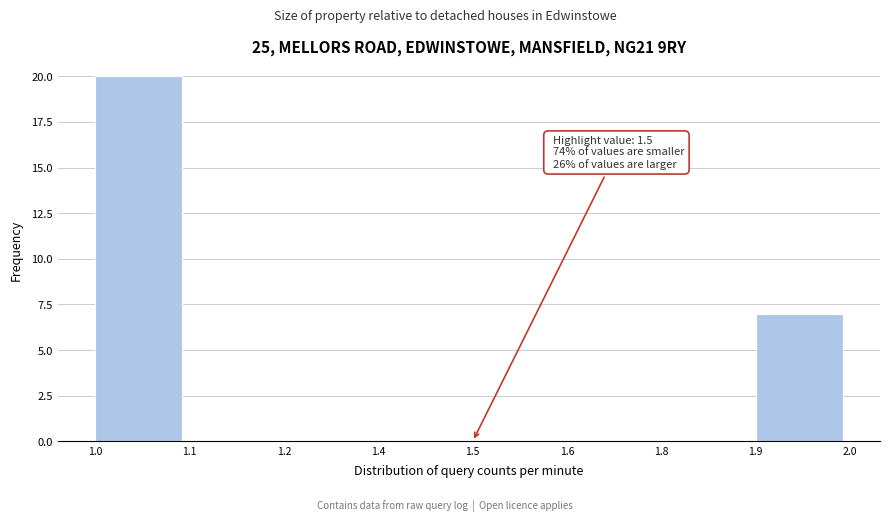

Reading left to right, list all the values displayed in this chart.

1.0=20	1.1=0	1.2=0	1.4=0	1.5=0	1.6=0	1.8=0	1.9=7